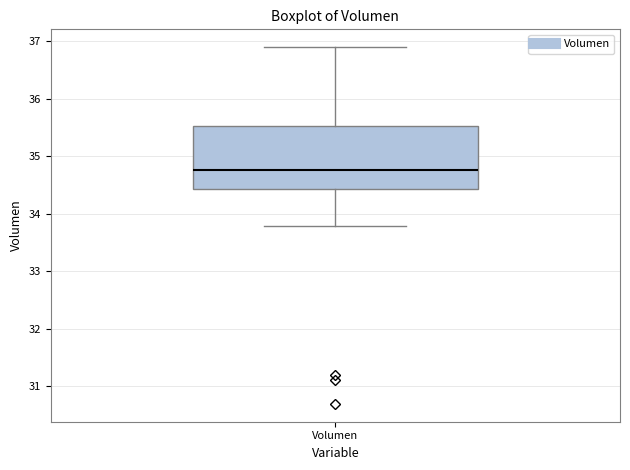

Transcribe this box plot: give where the median line is, the range the box spans, and where the two whiskers end, as read against the y-axis. The values are not printed on the chart, so give them approximately, as read against the axis.

median 34.8, box 34.4 to 35.5, whiskers 33.8 to 36.9